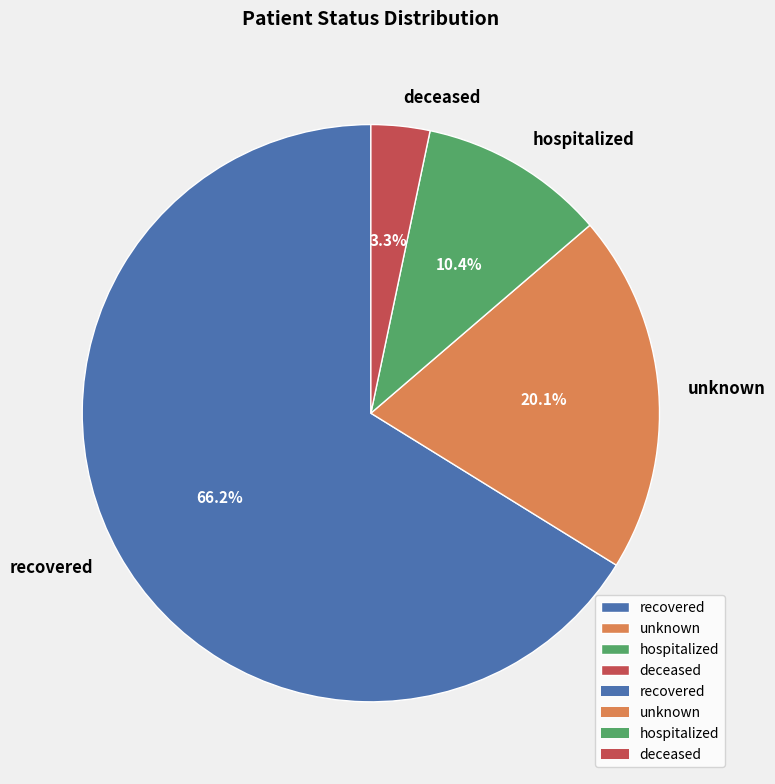

Which has a higher value, unknown or deceased?

unknown